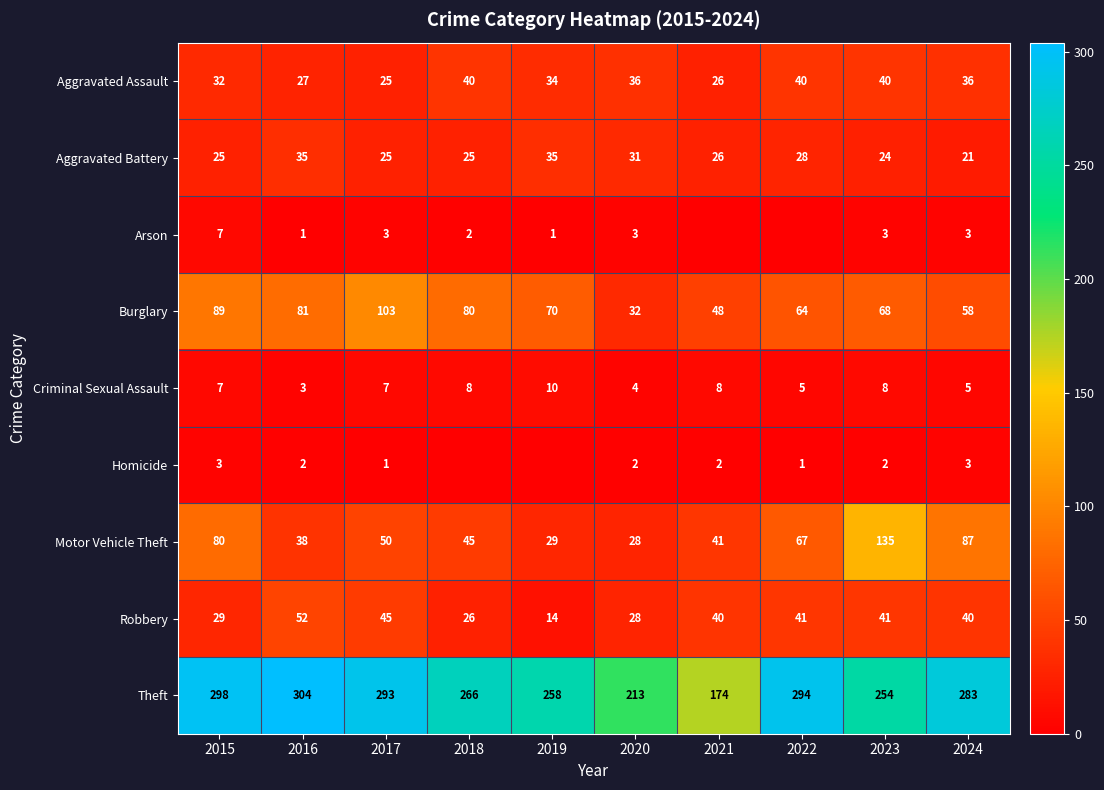

The Robbery series shows 62 at 2024. True or false?

False